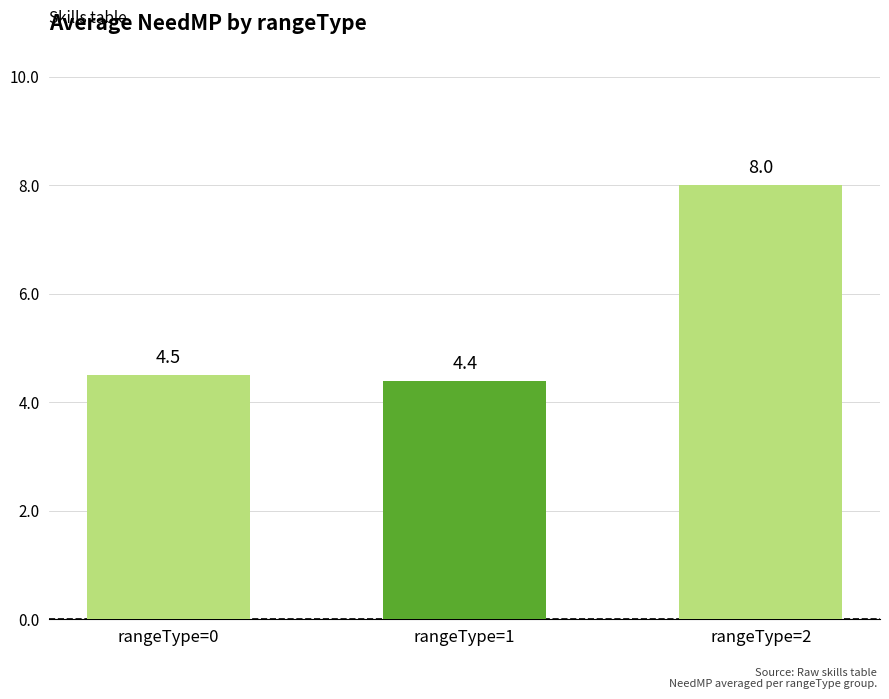

Reading right to left, what are all the values shown in this chart?

rangeType=2=8.0	rangeType=1=4.4	rangeType=0=4.5